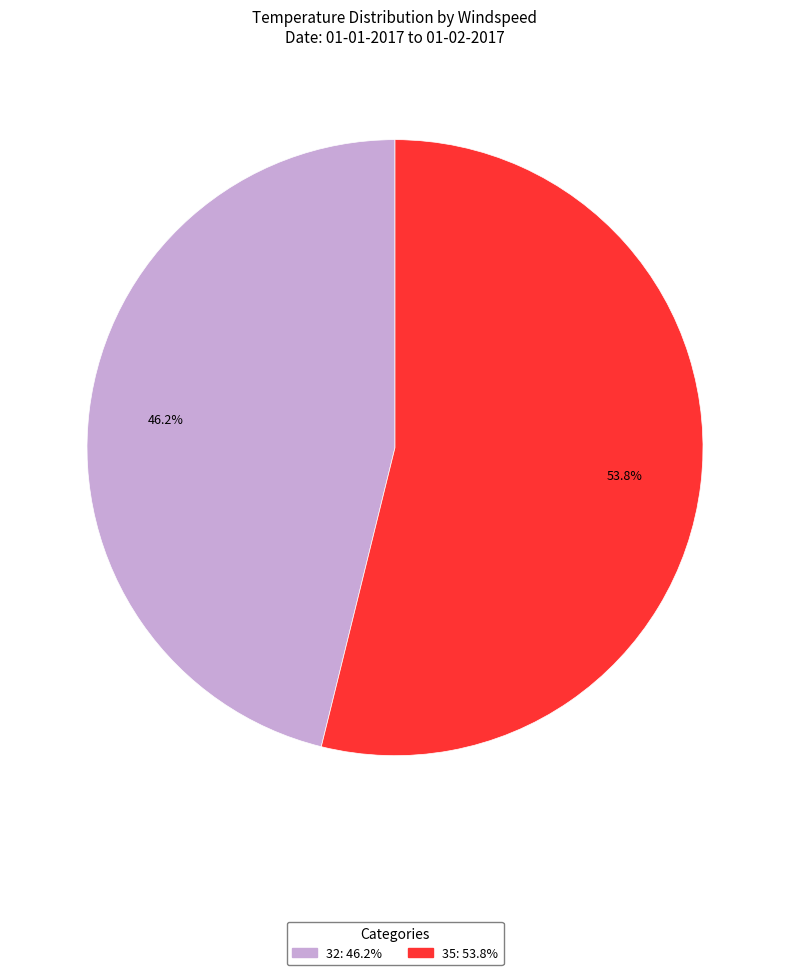

The 32 slice represents 34% of the pie. True or false?

False